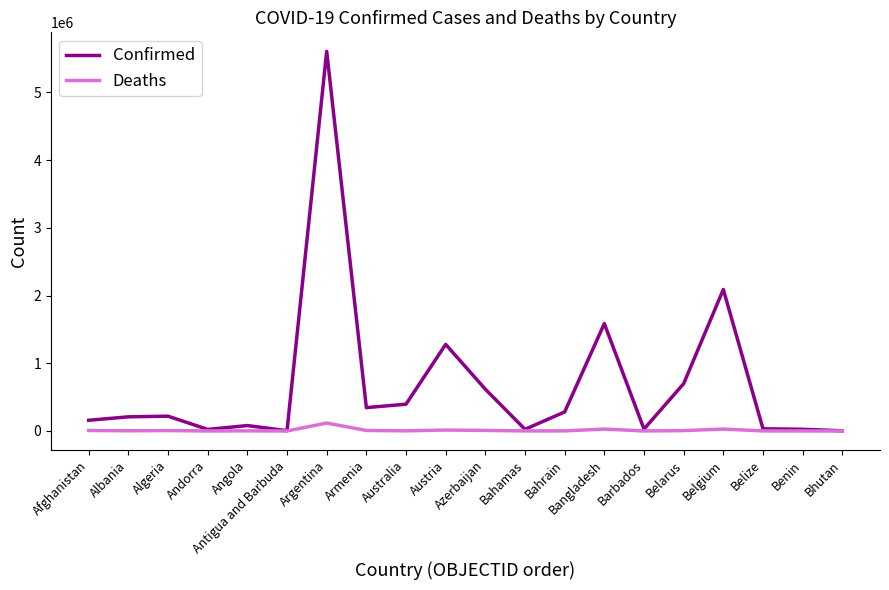

Which series has the widest spread of values?

Confirmed